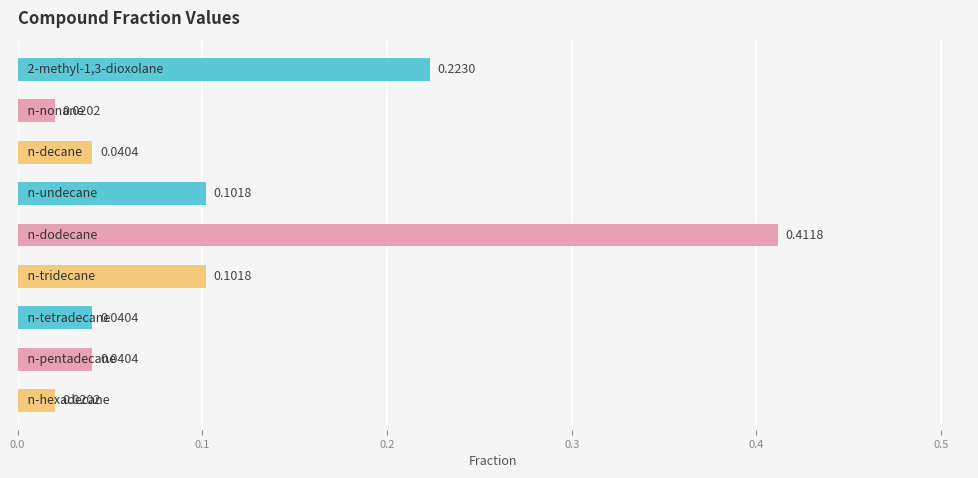

How many distinct data groups are displayed?

1